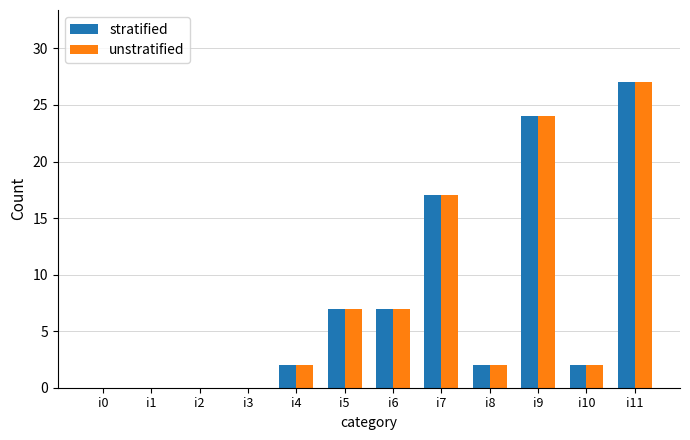

The stratified series shows 44 at i11. True or false?

False